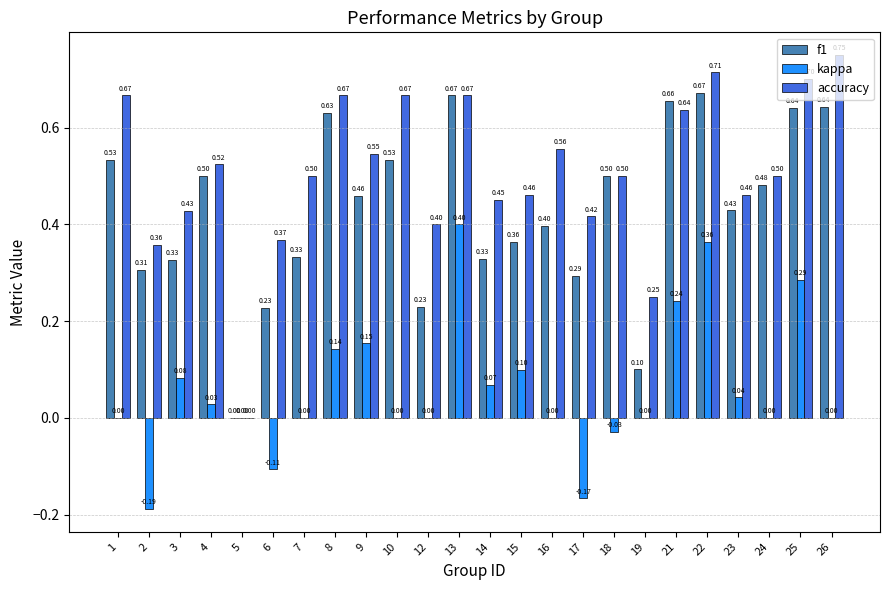

Which series has the largest total across all categories?

accuracy